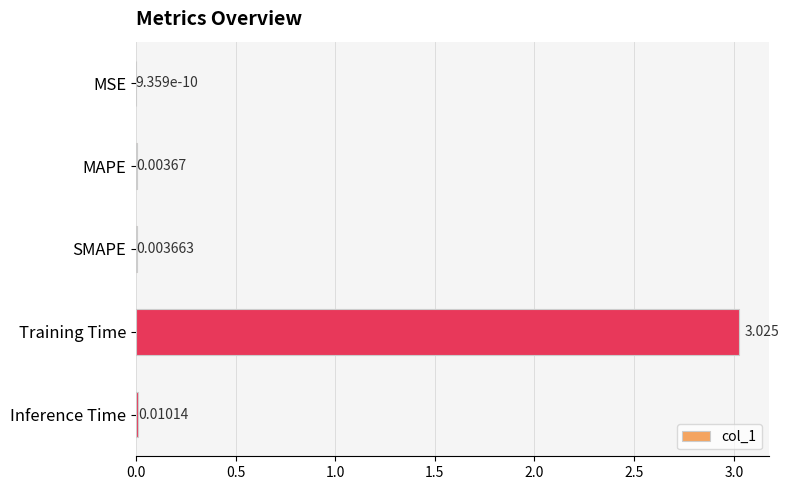

Which has a higher value, Inference Time or SMAPE?

Inference Time